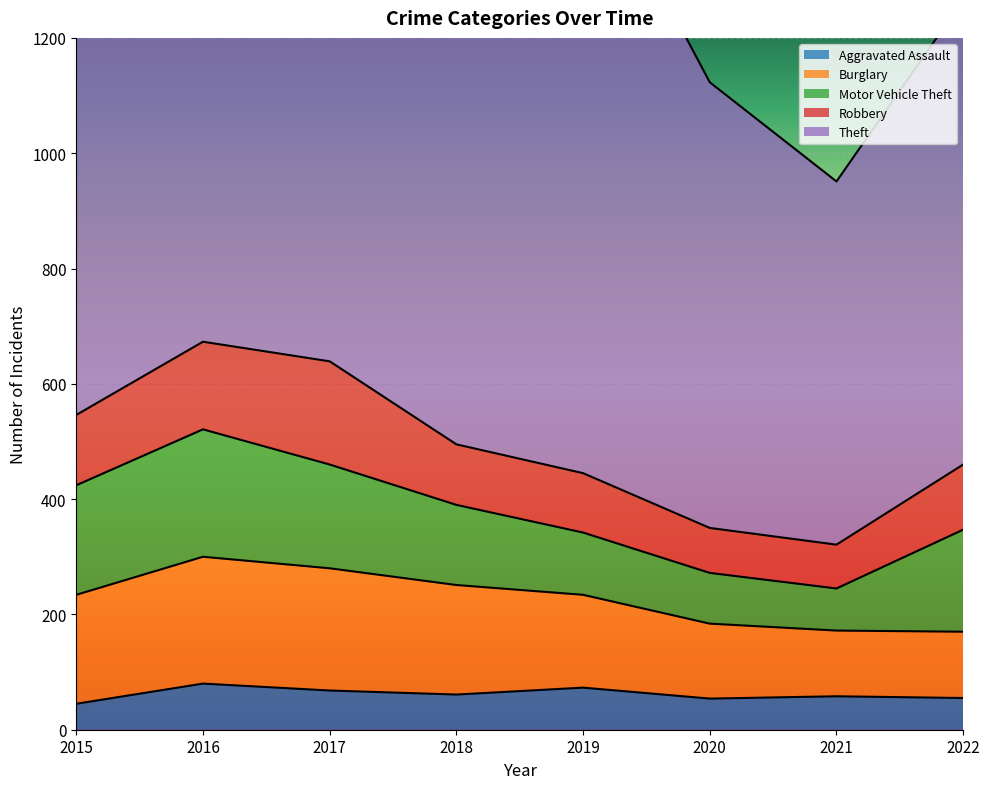

Rank the categories by Robbery value from highest to lowest.

2017, 2016, 2015, 2022, 2018, 2019, 2020, 2021